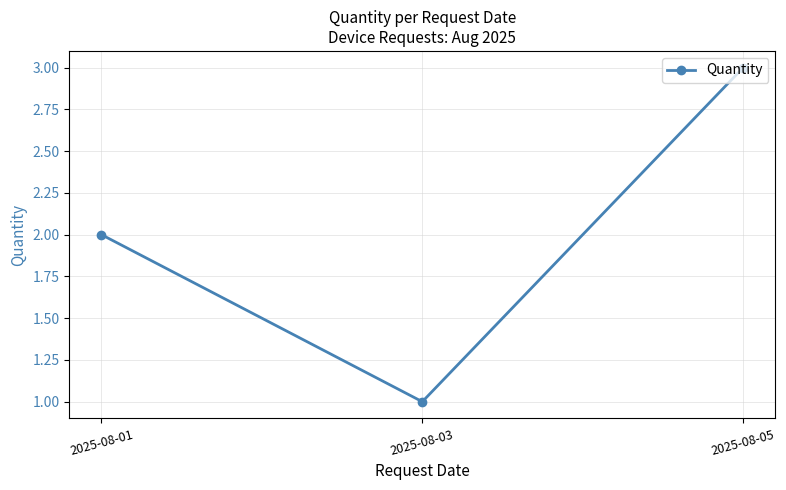

Reading right to left, what are all the values shown in this chart?

2025-08-05=3	2025-08-03=1	2025-08-01=2